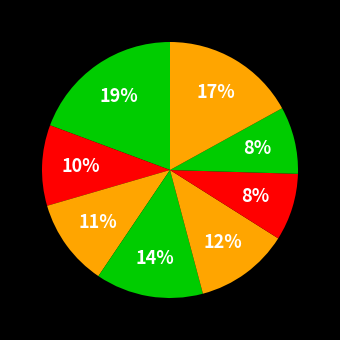

How many slices are in this pie chart?

8